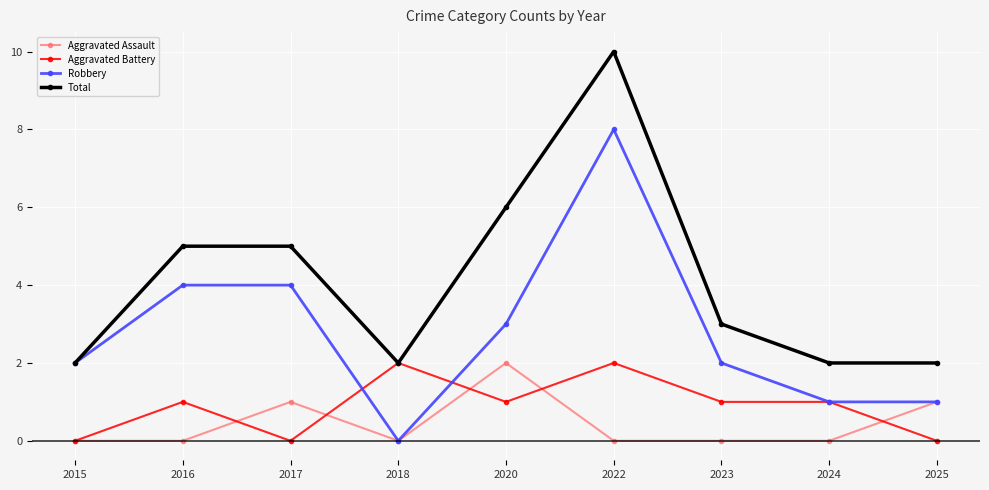

True or false: Aggravated Assault and Total intersect in this chart.

False